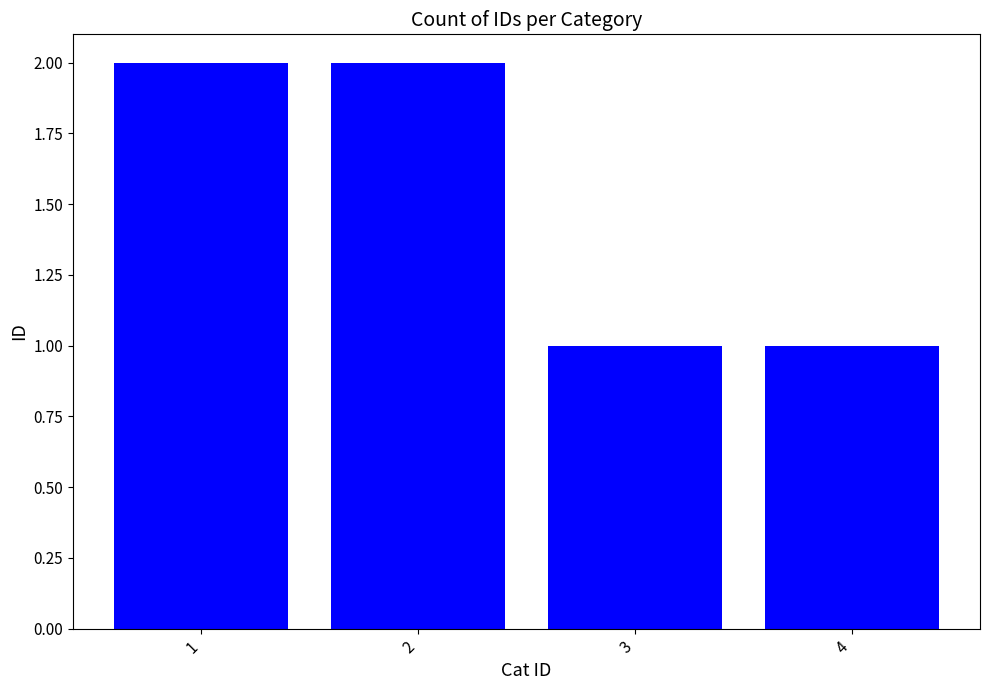

What is the value of the 3rd bar from the left?

1